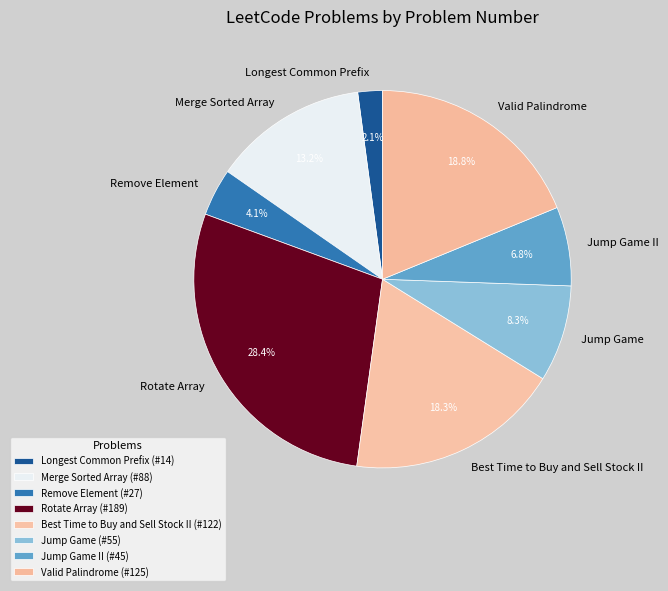

To the nearest percent, what is the combined percentage of Jump Game and Remove Element?

12%